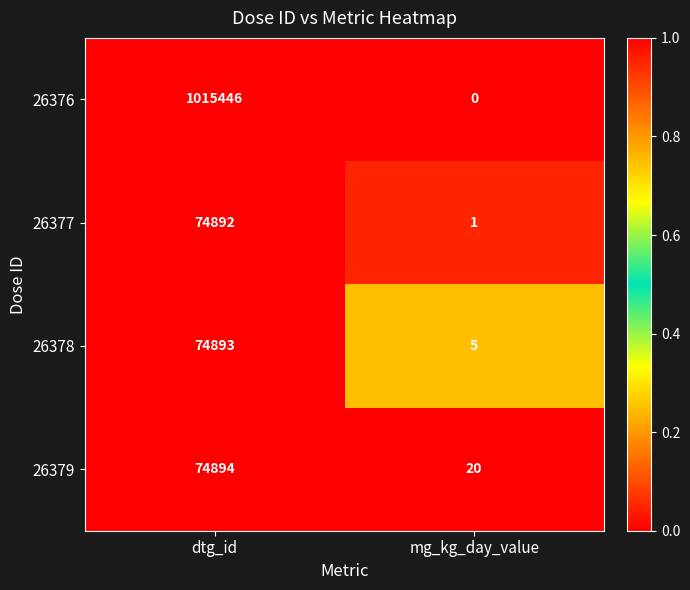

Rank the series by their maximum value, from highest to lowest.

26376, 26379, 26378, 26377